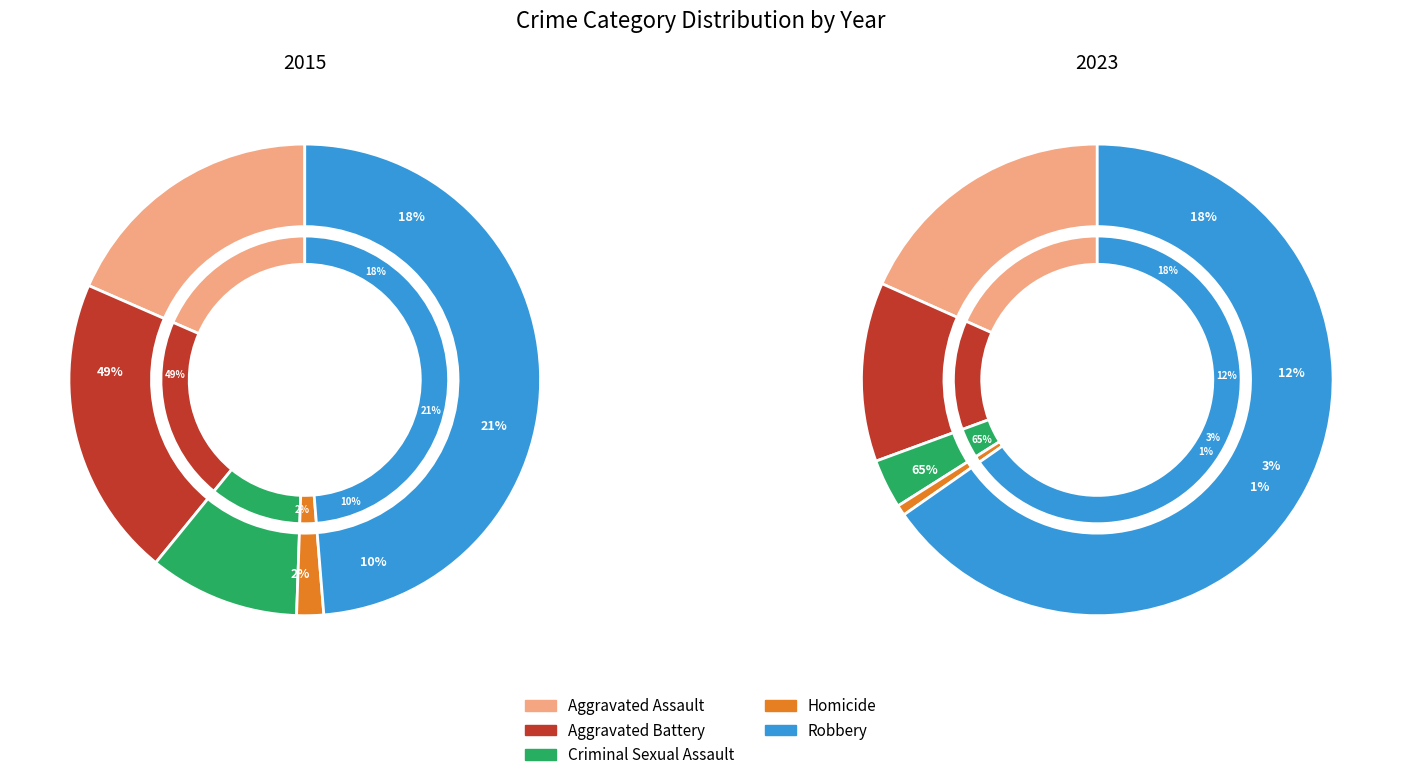

How many slices are in this pie chart?

5